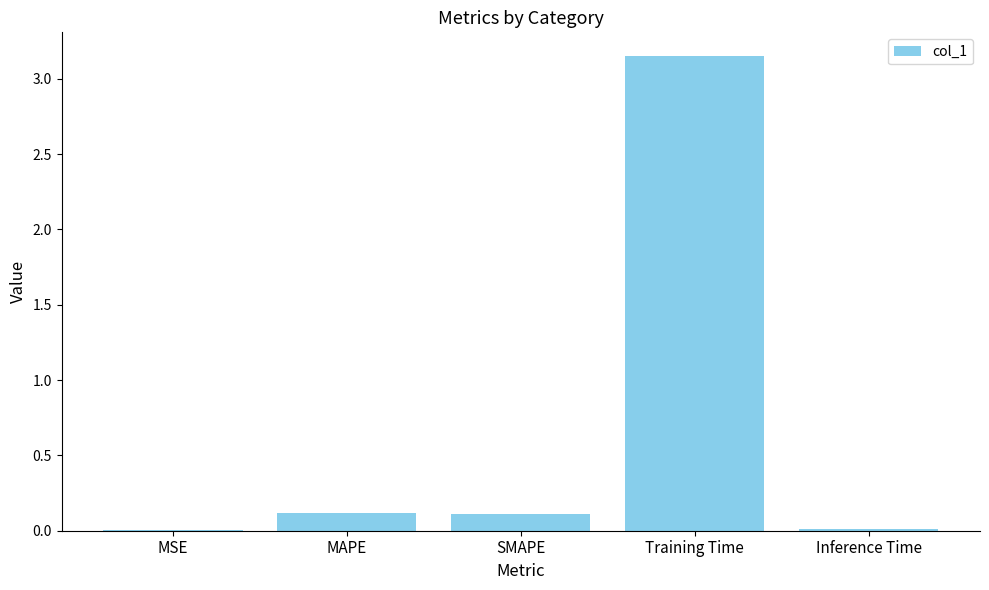

What is the average value?

0.7